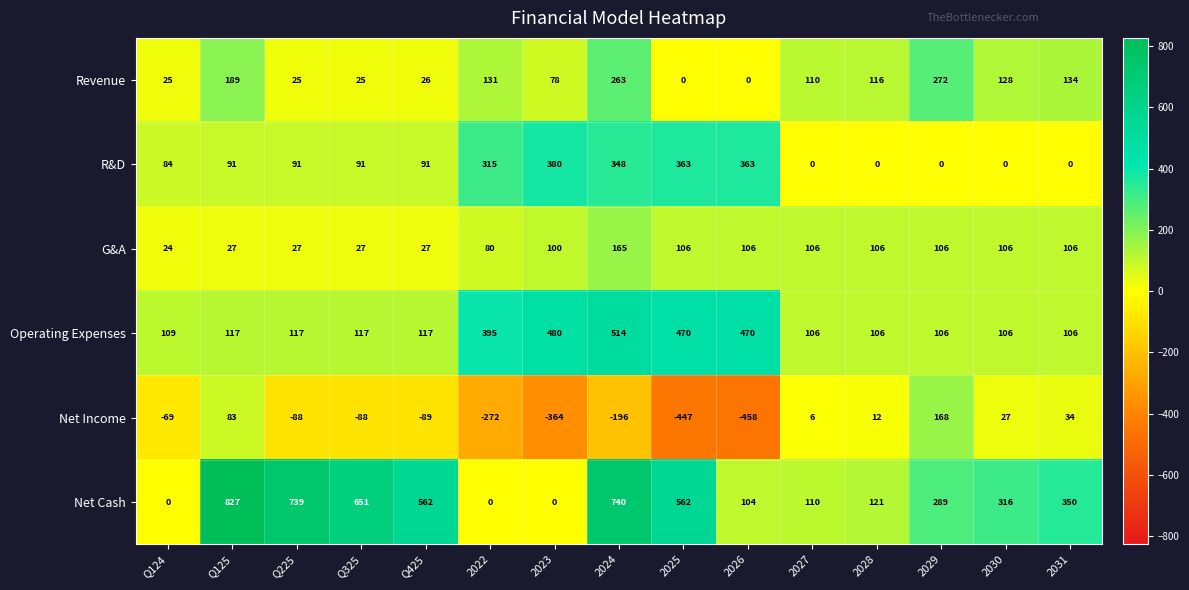

How many distinct data groups are displayed?

6